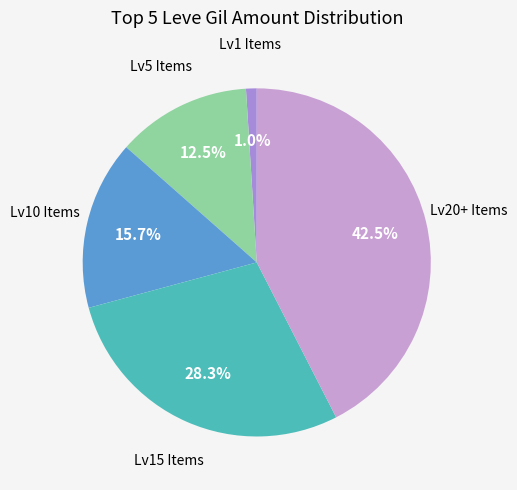

Is there any slice that represents more than half of the pie?

No